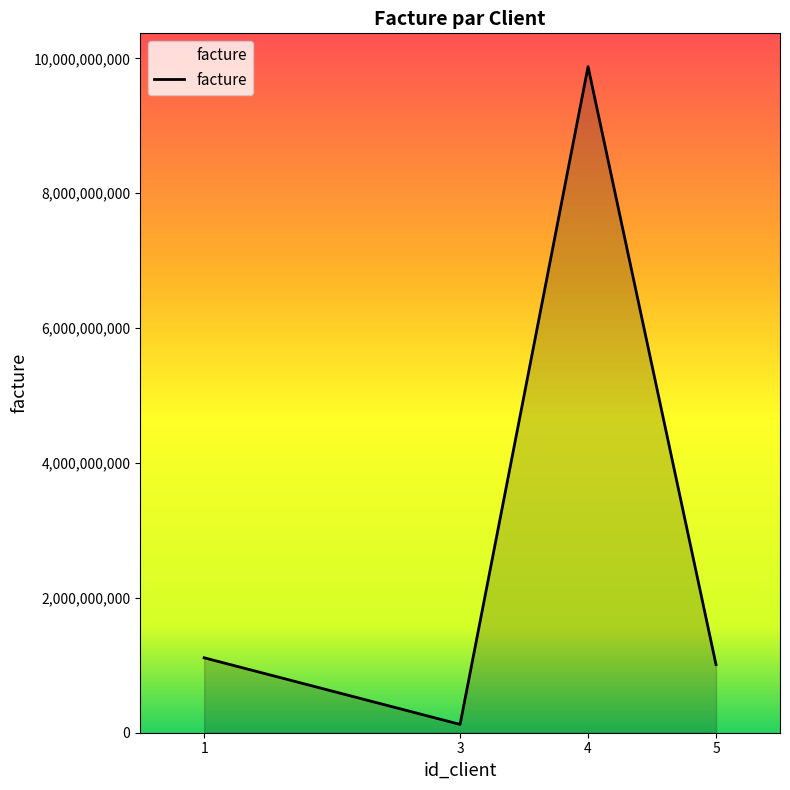

What value does the data have at 1, to the nearest 50?

1111111100